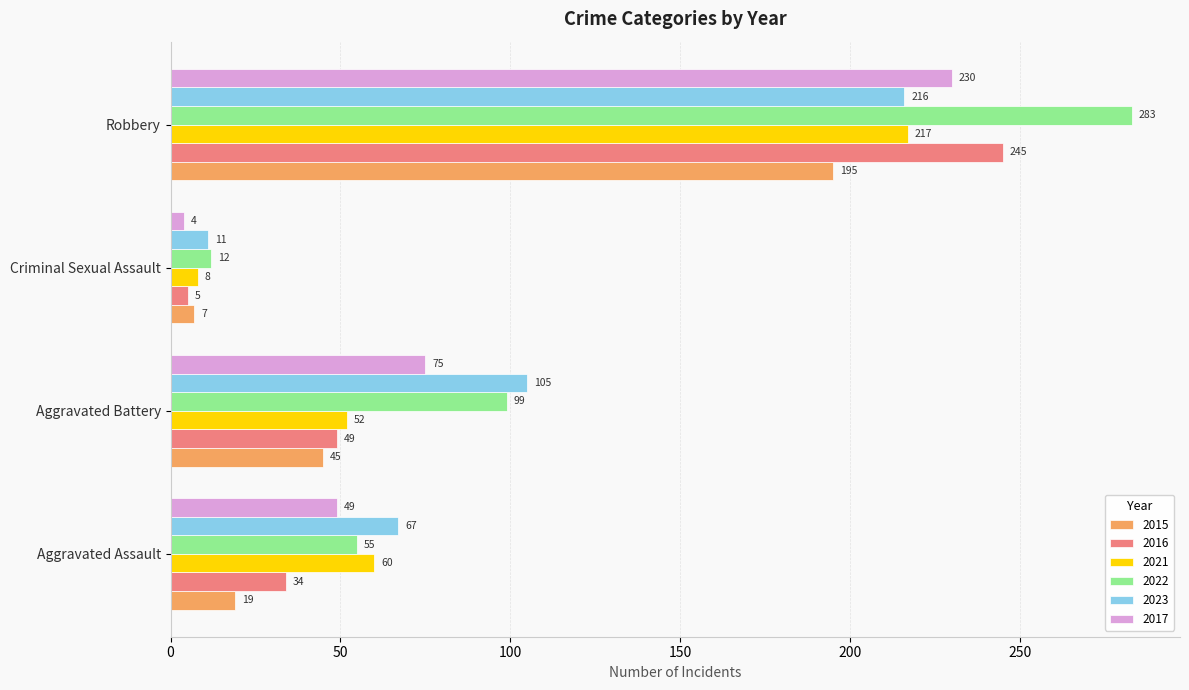

What is the difference between the maximum and minimum values in the 2022 series?

271